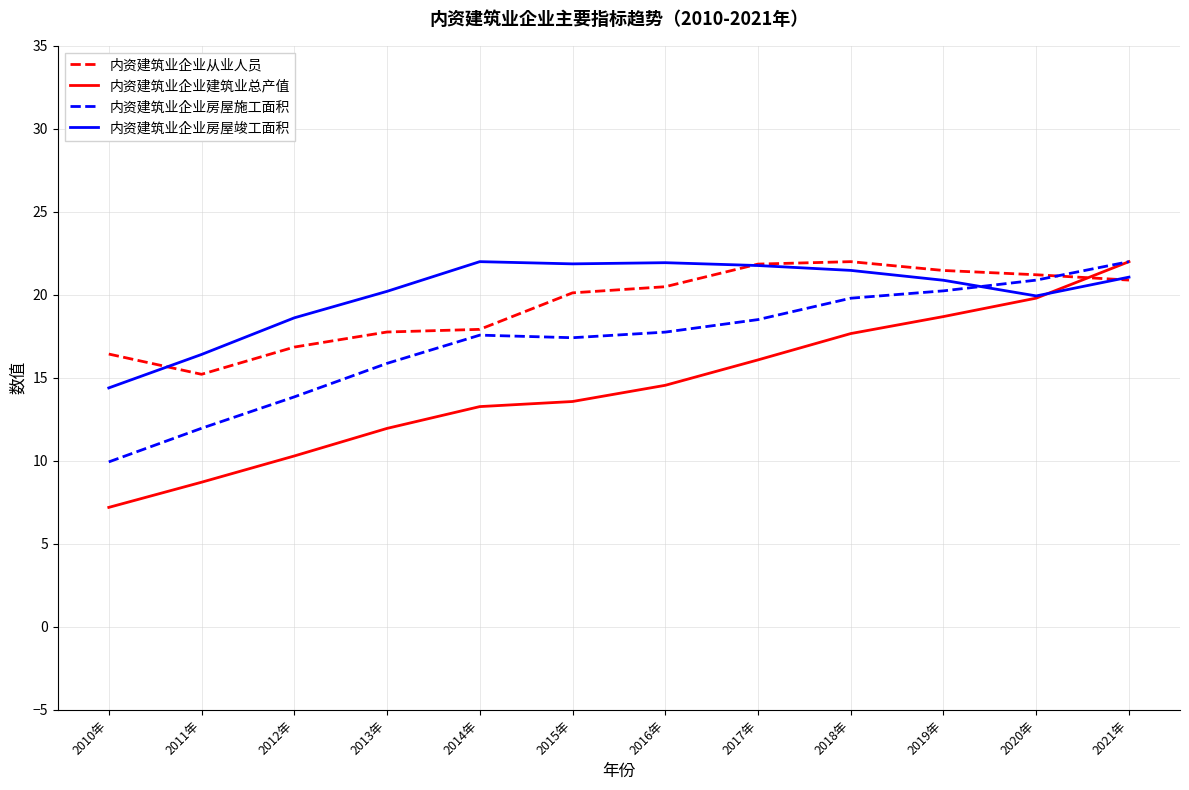

How many intersections are there between 内资建筑业企业从业人员 and 内资建筑业企业建筑业总产值?

1